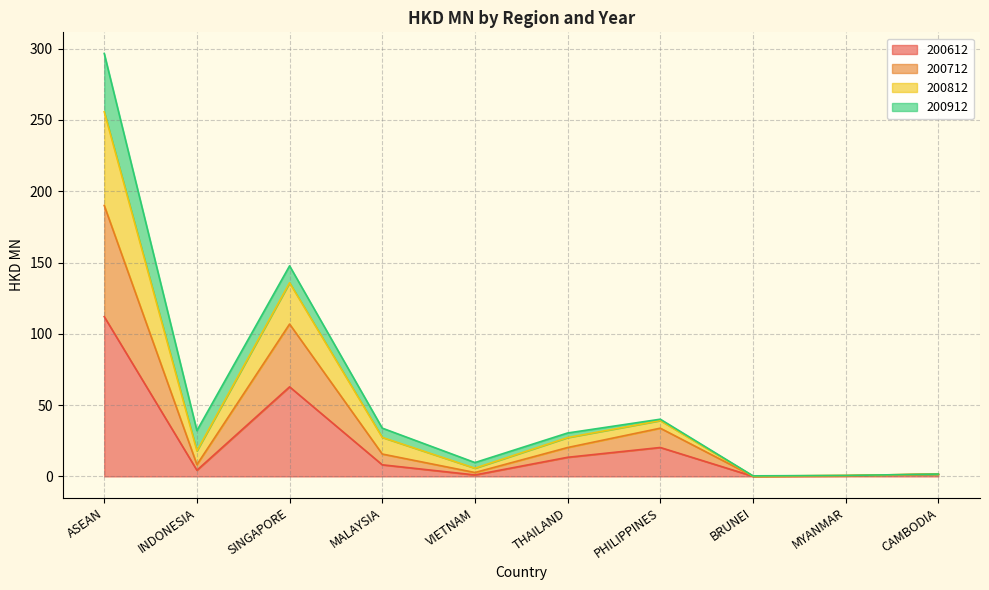

What is the difference between the maximum and minimum values in the 200712 series?

189.9